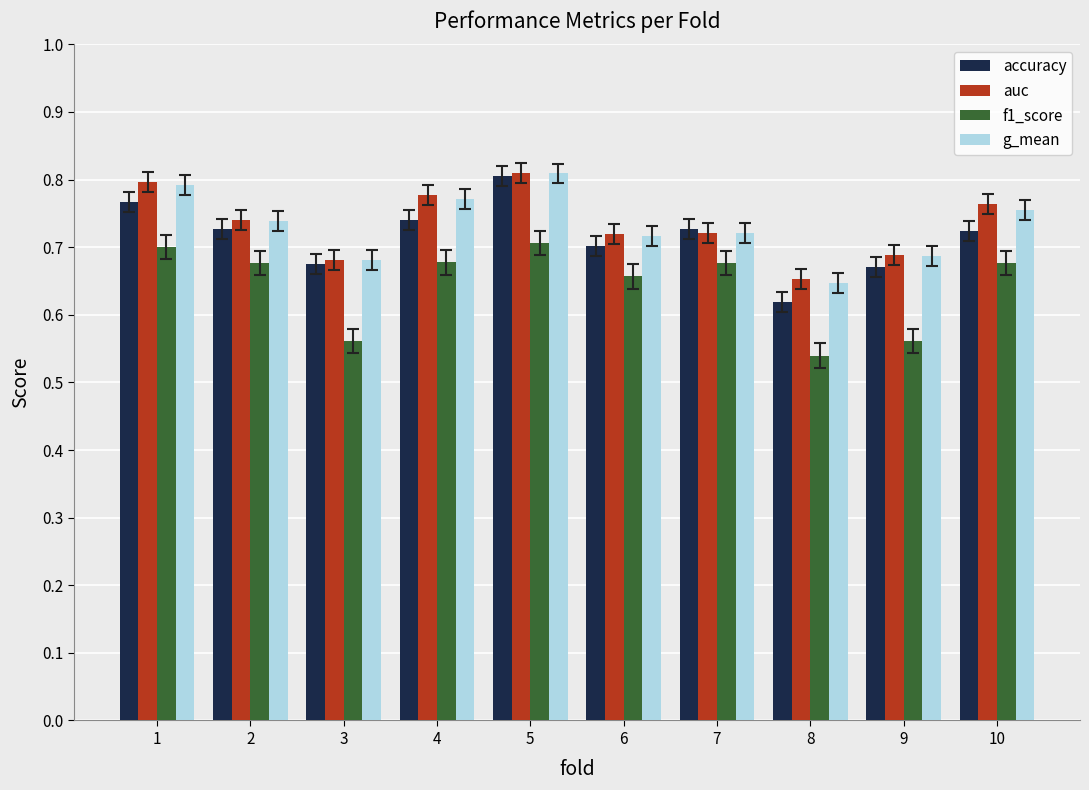

The auc series shows 1.1 at 5. True or false?

False